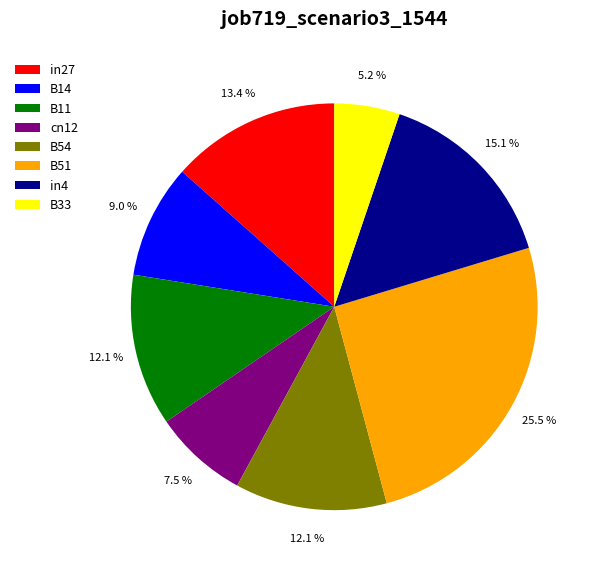

To the nearest percent, what is the combined percentage of in27 and B33?

19%